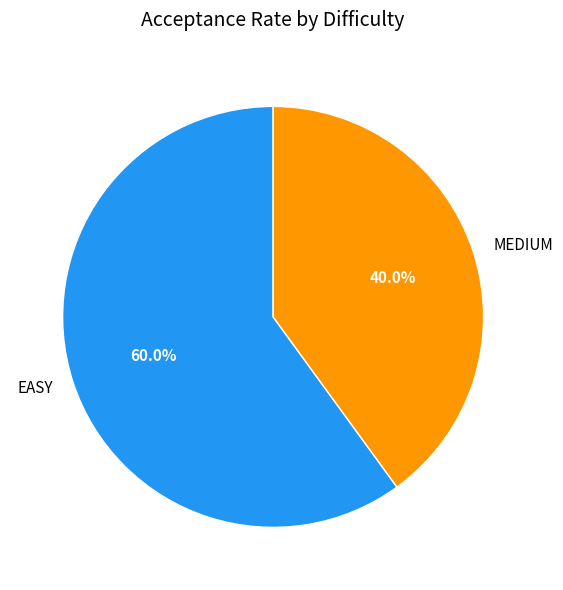

To the nearest percent, what is the combined percentage of MEDIUM and EASY?

100%